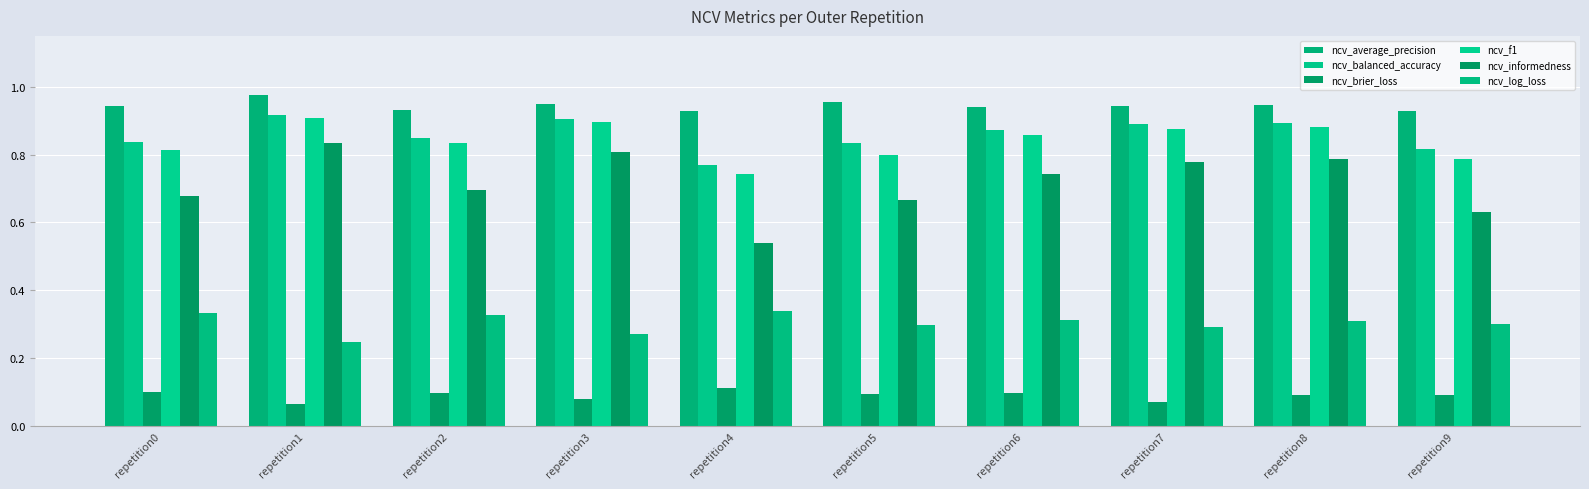

What is the maximum value for ncv_informedness?

0.8